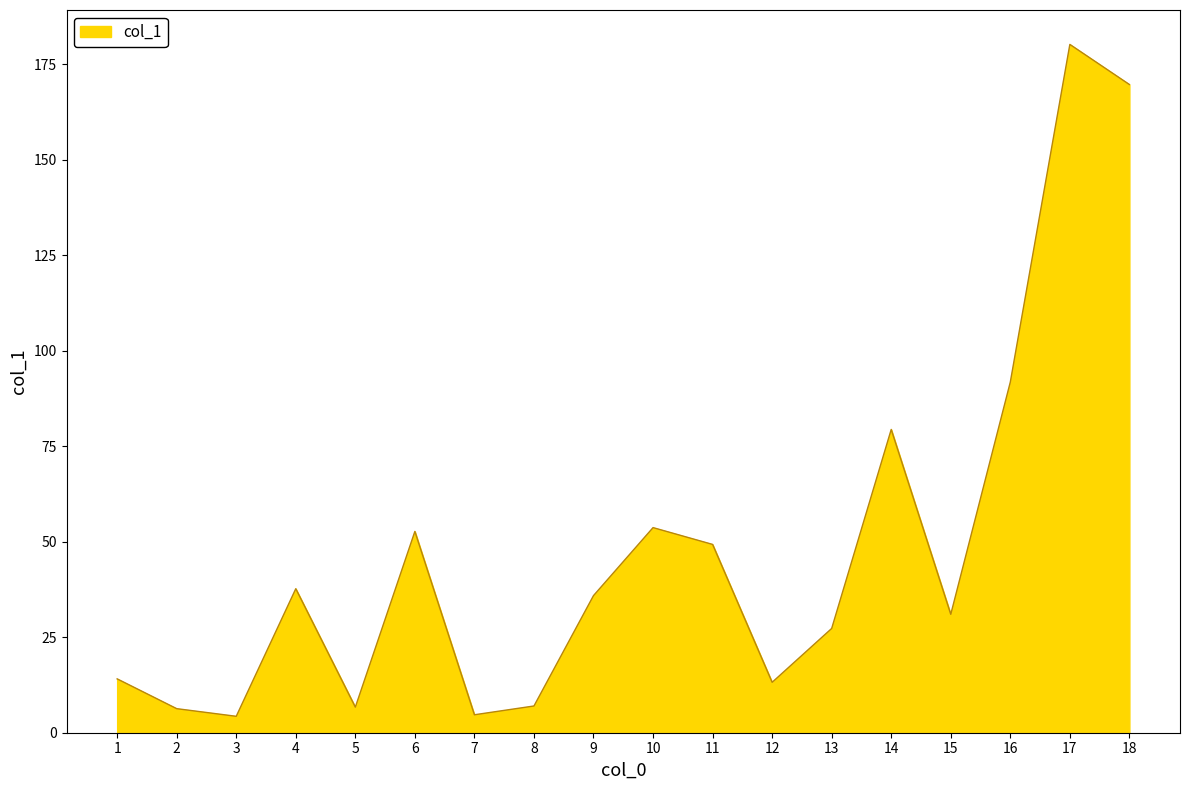

At which category does the data reach its first local peak?

4